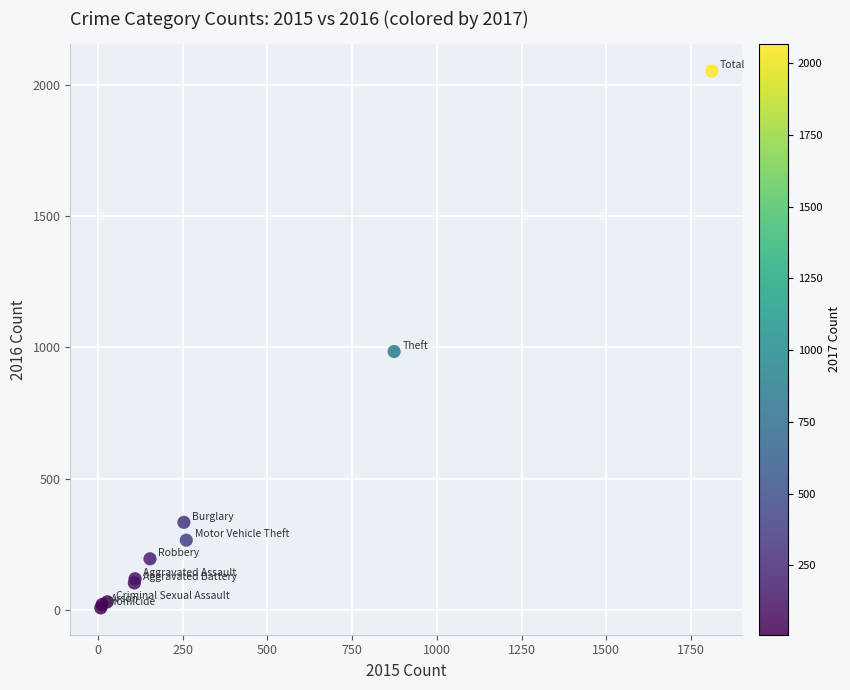

What Y value in the scatter plot is closest to 1030?

984